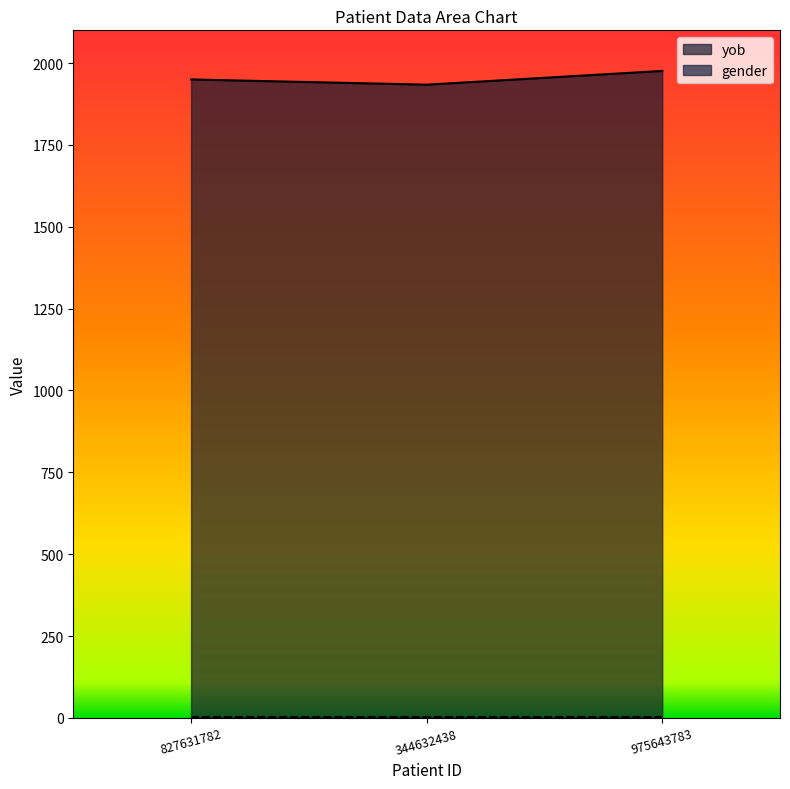

Does the chart have visible grid lines?

No